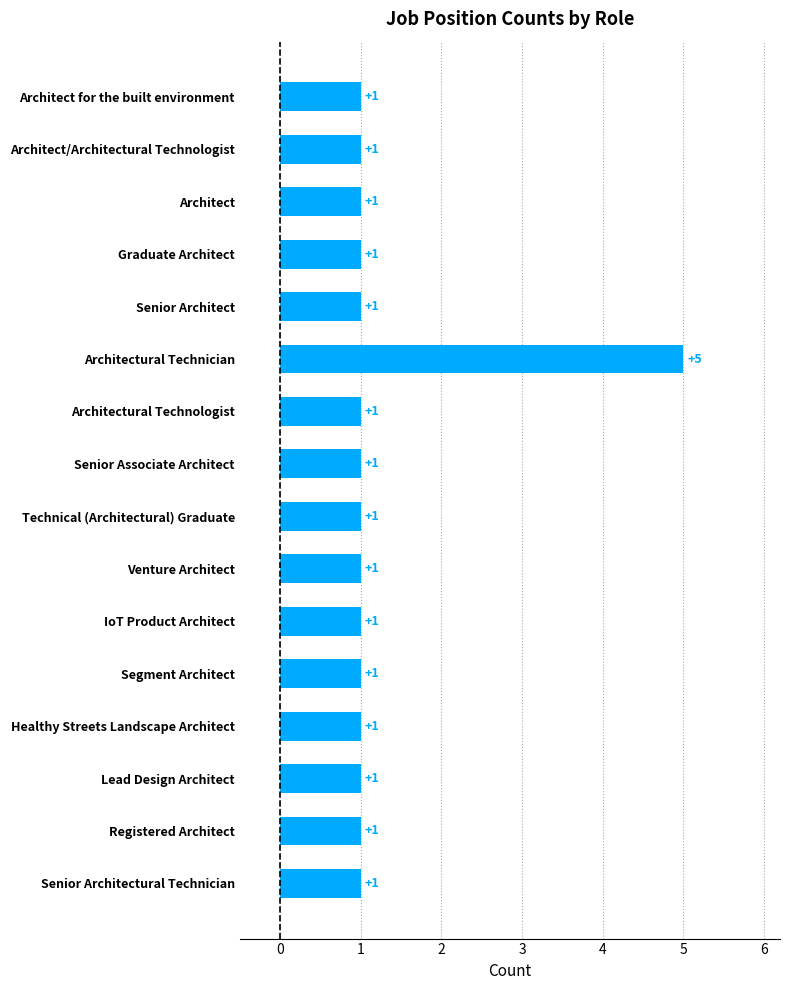

Is it true that the value at Architect/Architectural Technologist is 0?

False